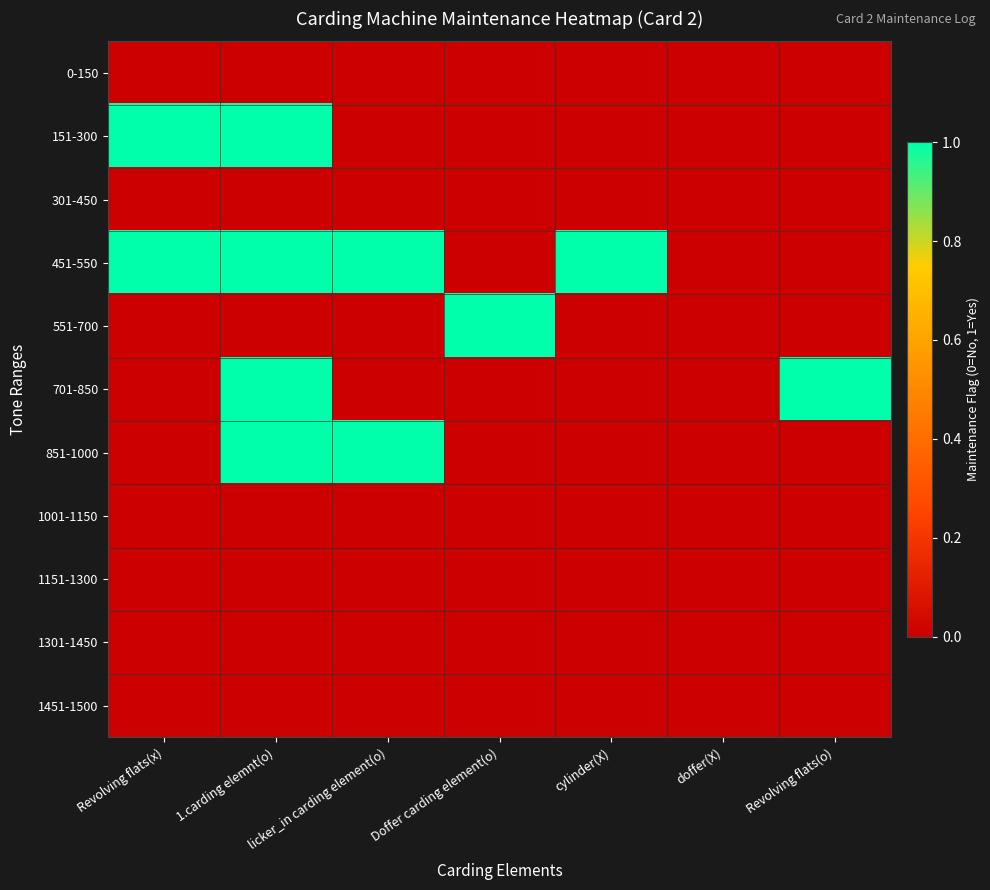

Reading left to right, list all the values displayed in this chart.

0-150: Revolving flats(x)=0	1.carding elemnt(o)=0	licker_in carding element(o)=0	Doffer carding element(o)=0	cylinder(X)=0	doffer(X)=0	Revolving flats(o)=0
151-300: Revolving flats(x)=1	1.carding elemnt(o)=1	licker_in carding element(o)=0	Doffer carding element(o)=0	cylinder(X)=0	doffer(X)=0	Revolving flats(o)=0
301-450: Revolving flats(x)=0	1.carding elemnt(o)=0	licker_in carding element(o)=0	Doffer carding element(o)=0	cylinder(X)=0	doffer(X)=0	Revolving flats(o)=0
451-550: Revolving flats(x)=1	1.carding elemnt(o)=1	licker_in carding element(o)=1	Doffer carding element(o)=0	cylinder(X)=1	doffer(X)=0	Revolving flats(o)=0
551-700: Revolving flats(x)=0	1.carding elemnt(o)=0	licker_in carding element(o)=0	Doffer carding element(o)=1	cylinder(X)=0	doffer(X)=0	Revolving flats(o)=0
701-850: Revolving flats(x)=0	1.carding elemnt(o)=1	licker_in carding element(o)=0	Doffer carding element(o)=0	cylinder(X)=0	doffer(X)=0	Revolving flats(o)=1
851-1000: Revolving flats(x)=0	1.carding elemnt(o)=1	licker_in carding element(o)=1	Doffer carding element(o)=0	cylinder(X)=0	doffer(X)=0	Revolving flats(o)=0
1001-1150: Revolving flats(x)=0	1.carding elemnt(o)=0	licker_in carding element(o)=0	Doffer carding element(o)=0	cylinder(X)=0	doffer(X)=0	Revolving flats(o)=0
1151-1300: Revolving flats(x)=0	1.carding elemnt(o)=0	licker_in carding element(o)=0	Doffer carding element(o)=0	cylinder(X)=0	doffer(X)=0	Revolving flats(o)=0
1301-1450: Revolving flats(x)=0	1.carding elemnt(o)=0	licker_in carding element(o)=0	Doffer carding element(o)=0	cylinder(X)=0	doffer(X)=0	Revolving flats(o)=0
1451-1500: Revolving flats(x)=0	1.carding elemnt(o)=0	licker_in carding element(o)=0	Doffer carding element(o)=0	cylinder(X)=0	doffer(X)=0	Revolving flats(o)=0